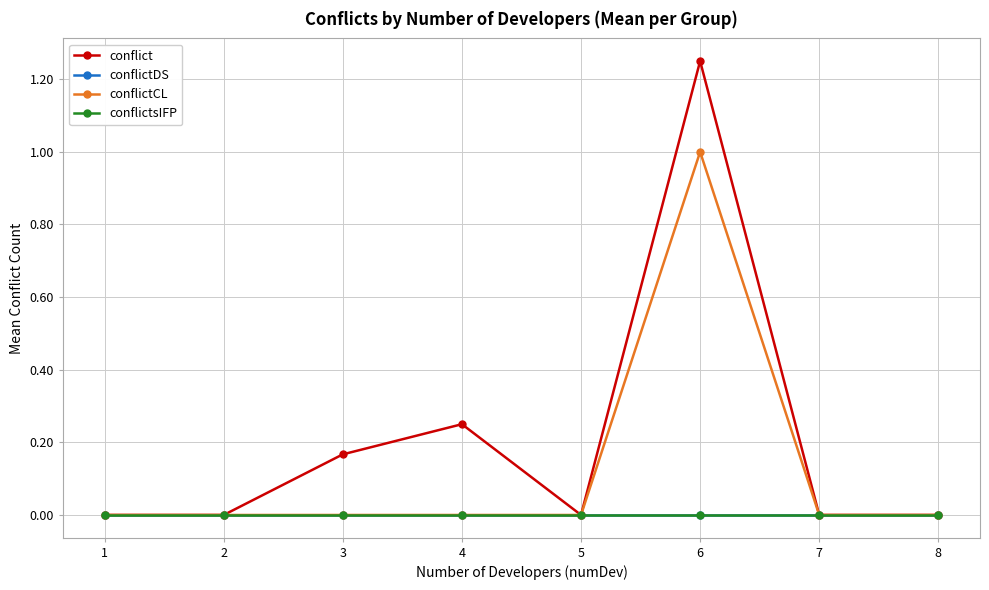

True or false: conflict and conflictCL intersect in this chart.

False